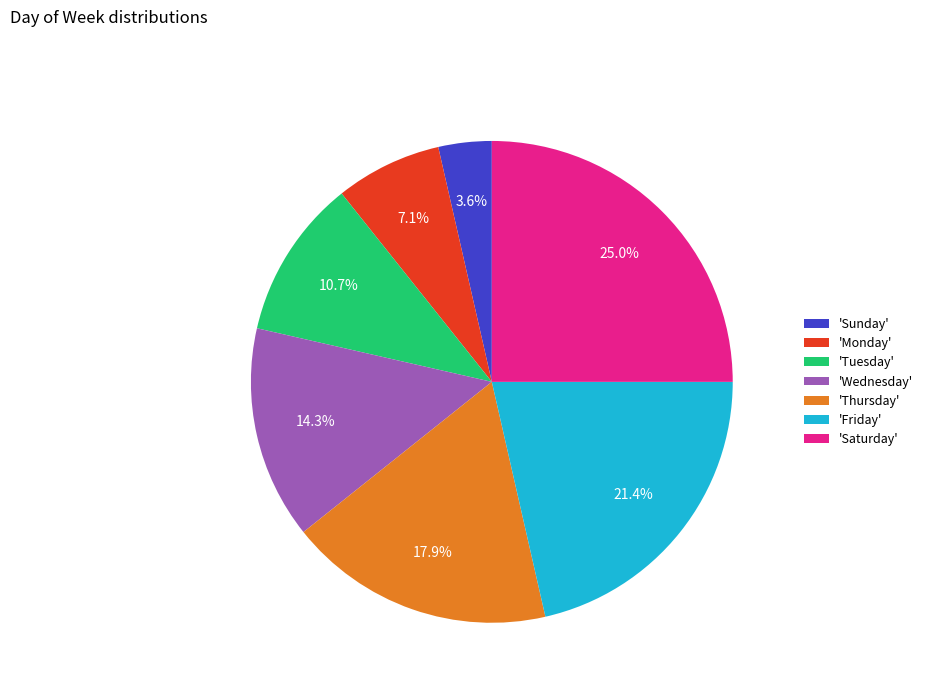

Does 'Friday' represent more than half of the total?

No